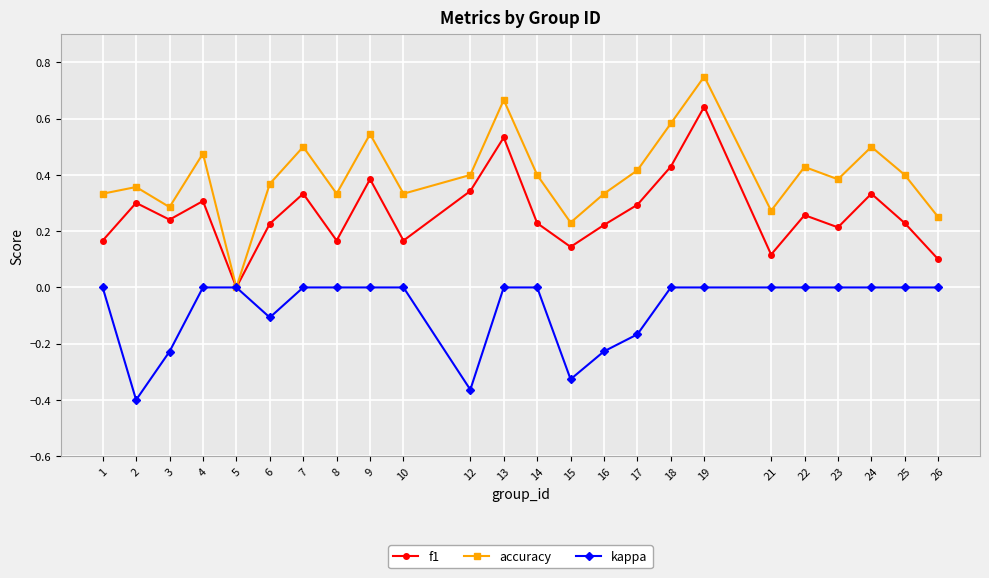

Between 3 and 6, which series saw the biggest shift?

kappa